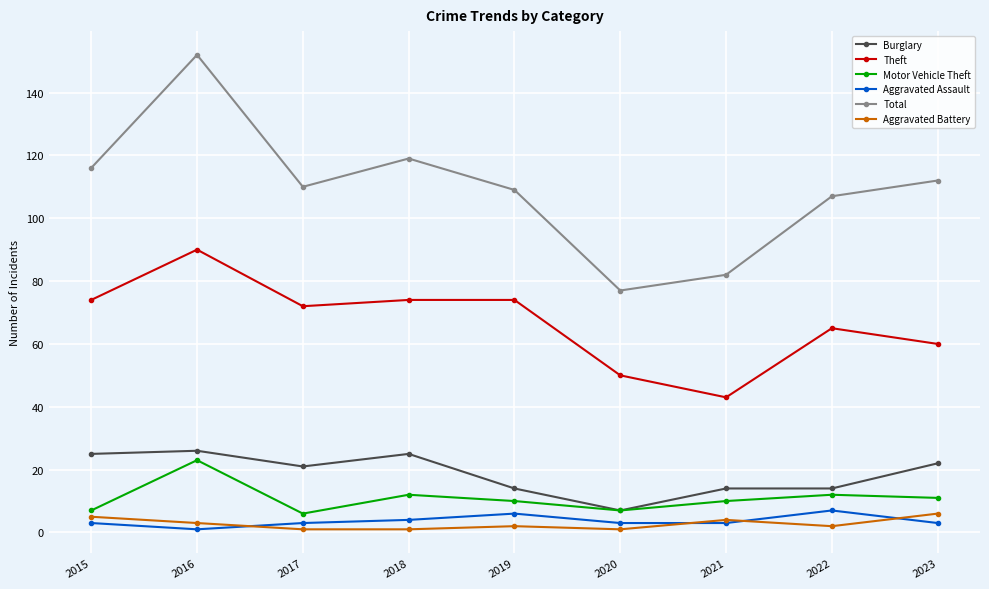

Which category has the lowest value in the Theft series?

2021